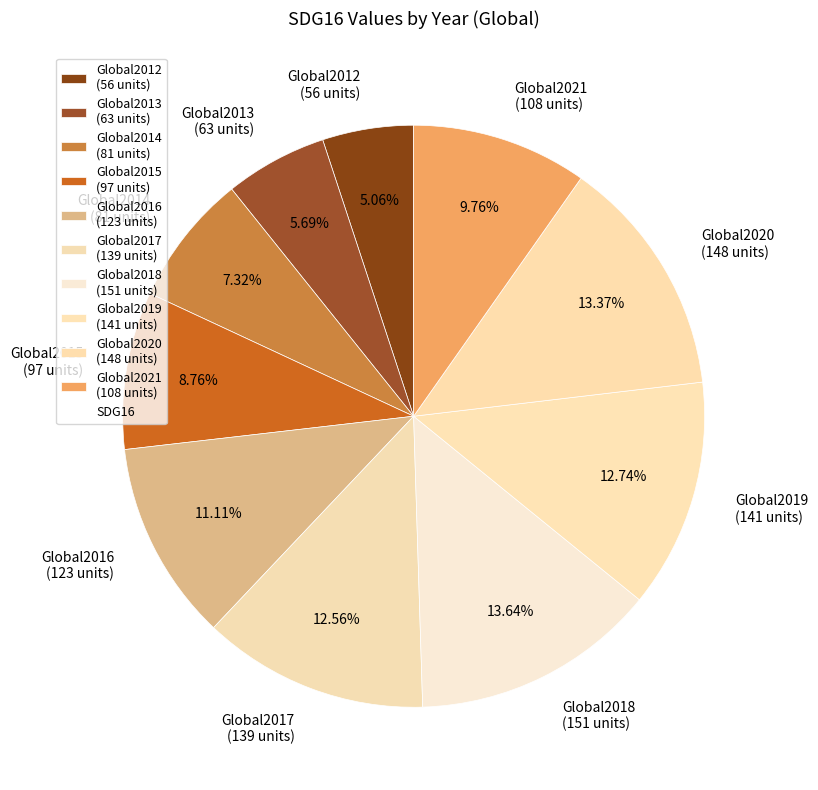

Is it true that Global2020 is 25% of the pie?

False